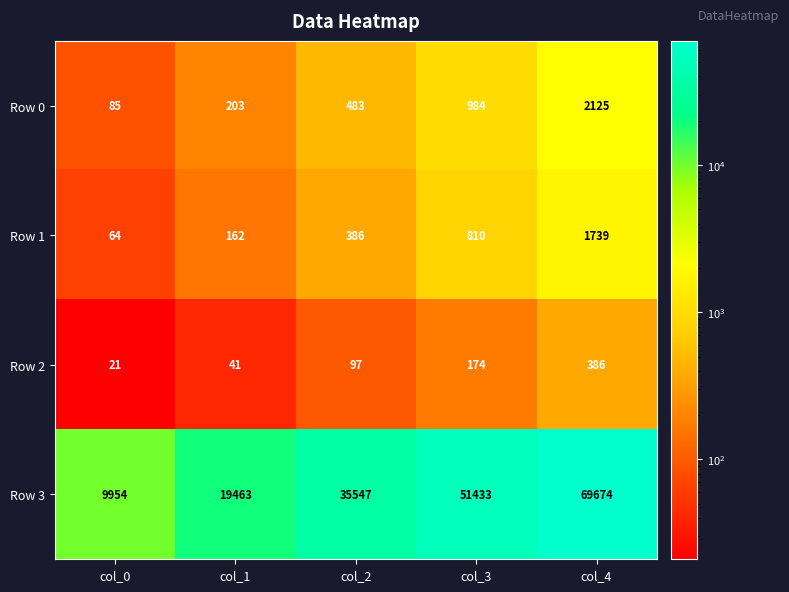

Reading left to right, list all the values displayed in this chart.

Row 0: 85	203	483	984	2125
Row 1: 64	162	386	810	1739
Row 2: 21	41	97	174	386
Row 3: 9954	19463	35547	51433	69674